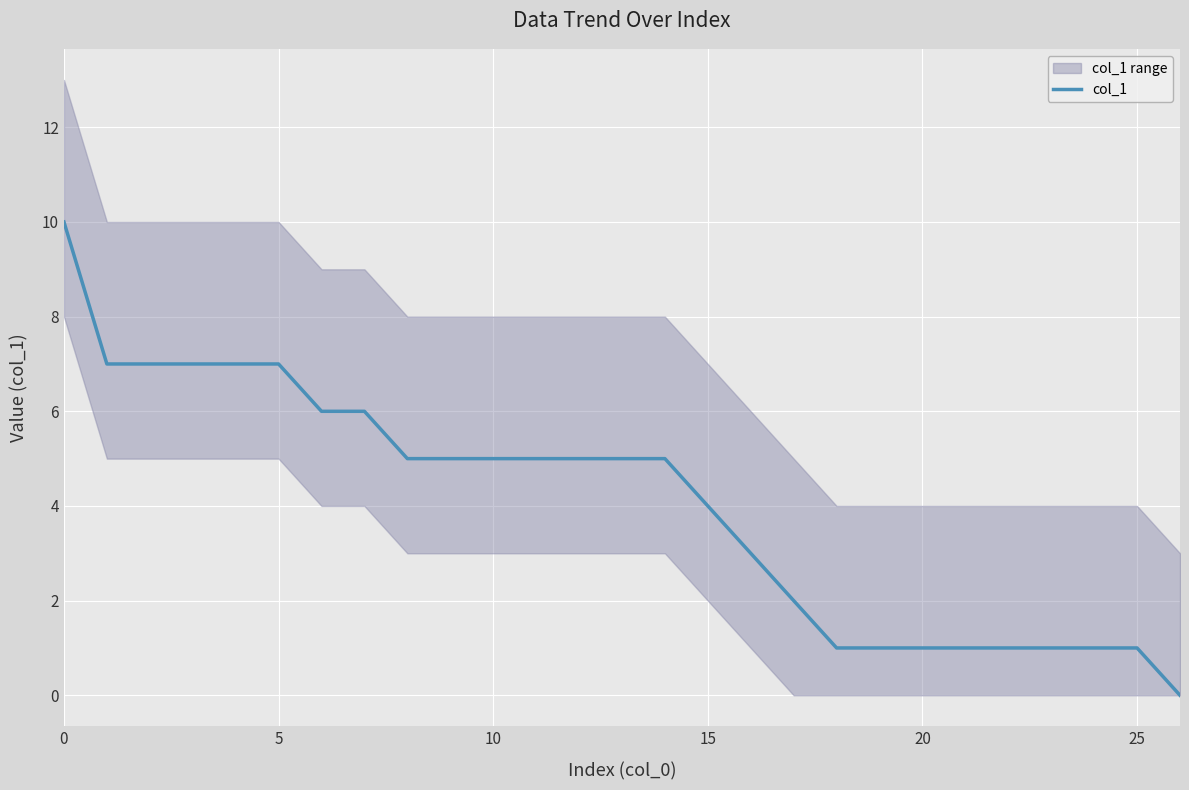

Reading left to right, what are all the values shown in this chart?

10	7	7	7	7	7	6	6	5	5	5	5	5	5	5	4	3	2	1	1	1	1	1	1	1	1	0